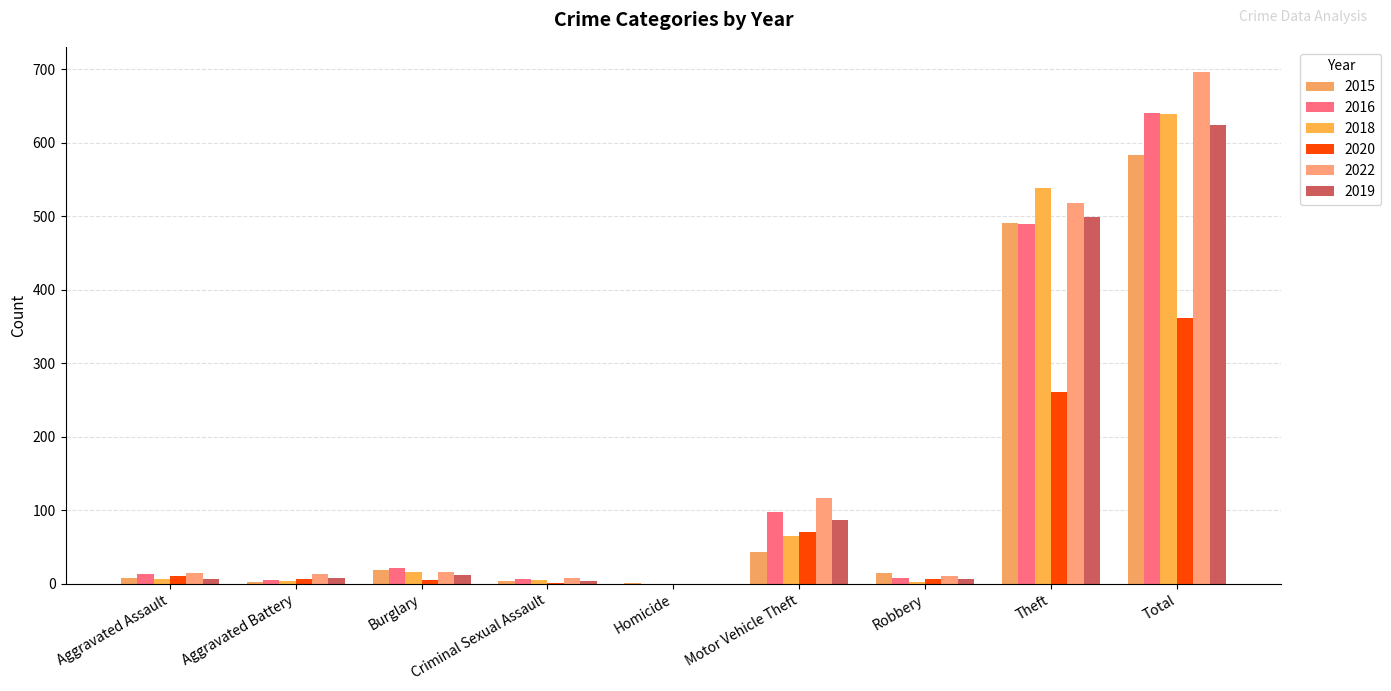

True or false: 2022 has a value of 16 at Burglary.

True